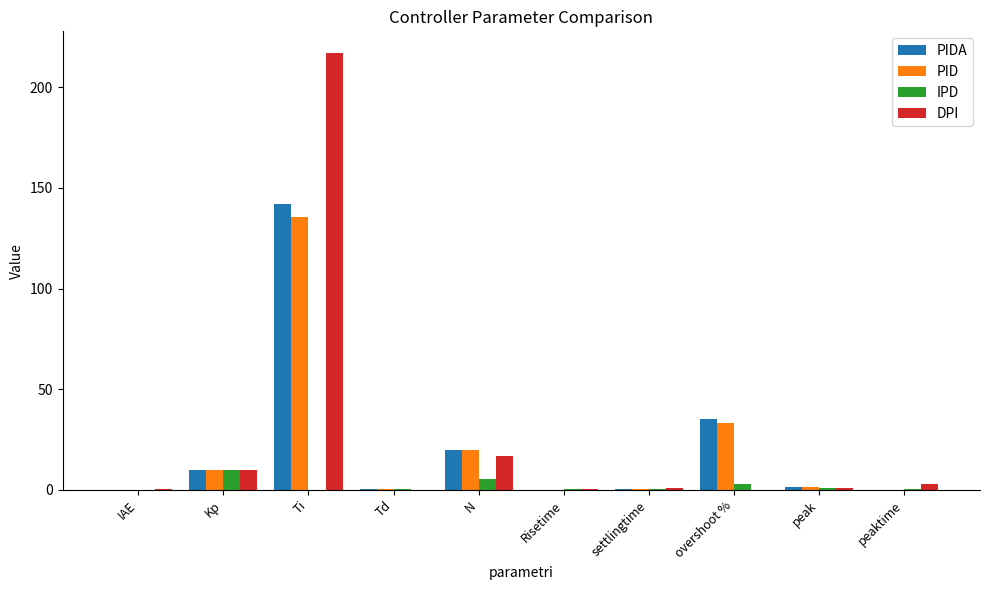

The IPD series shows 10.0 at Kp. True or false?

True